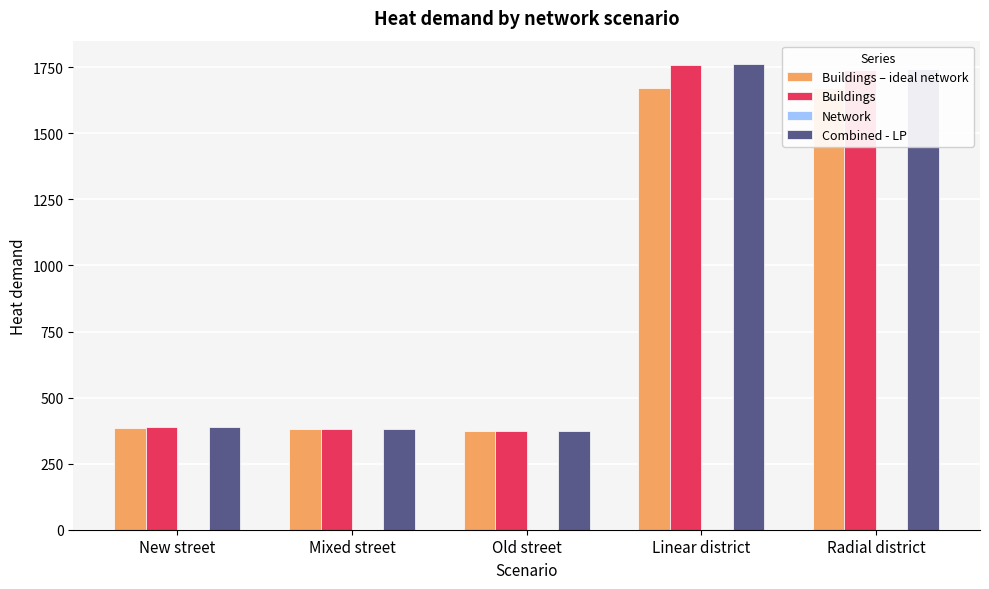

Which series has the widest spread of values?

Combined - LP